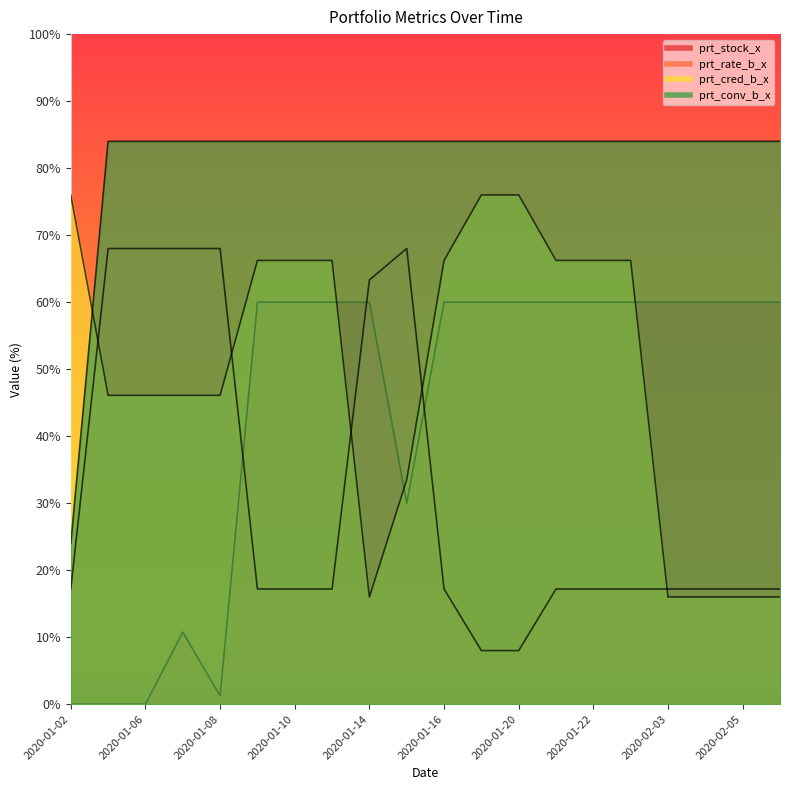

The prt_cred_b_x series shows 113.9 at 2020-01-20. True or false?

False